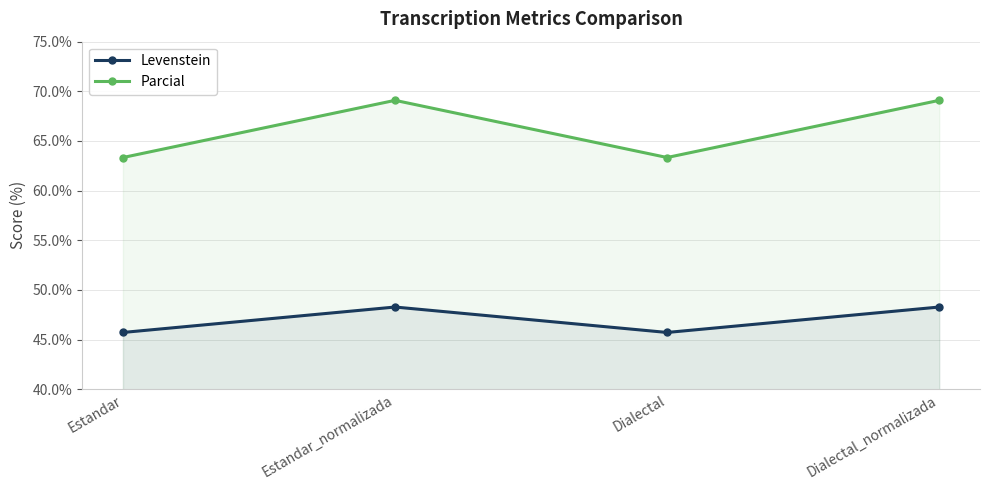

What is the sum of the Levenstein values at Estandar and Estandar_normalizada?

94.0